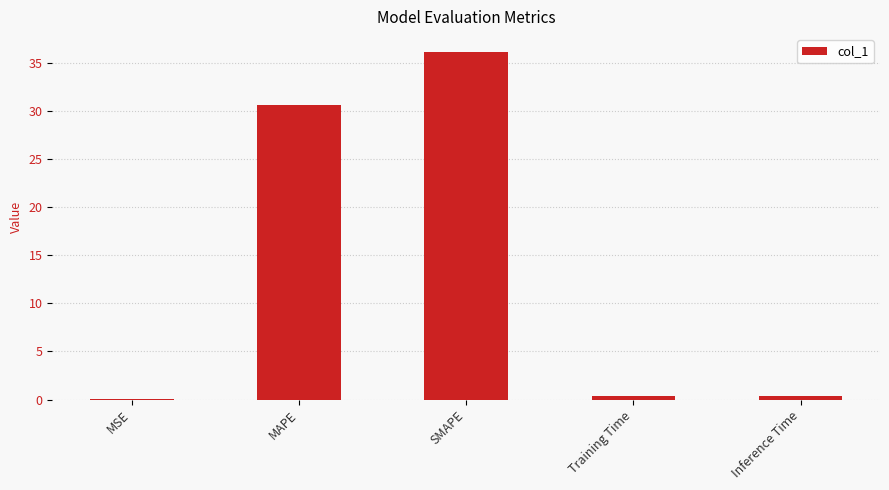

Count the number of data series in this chart.

1